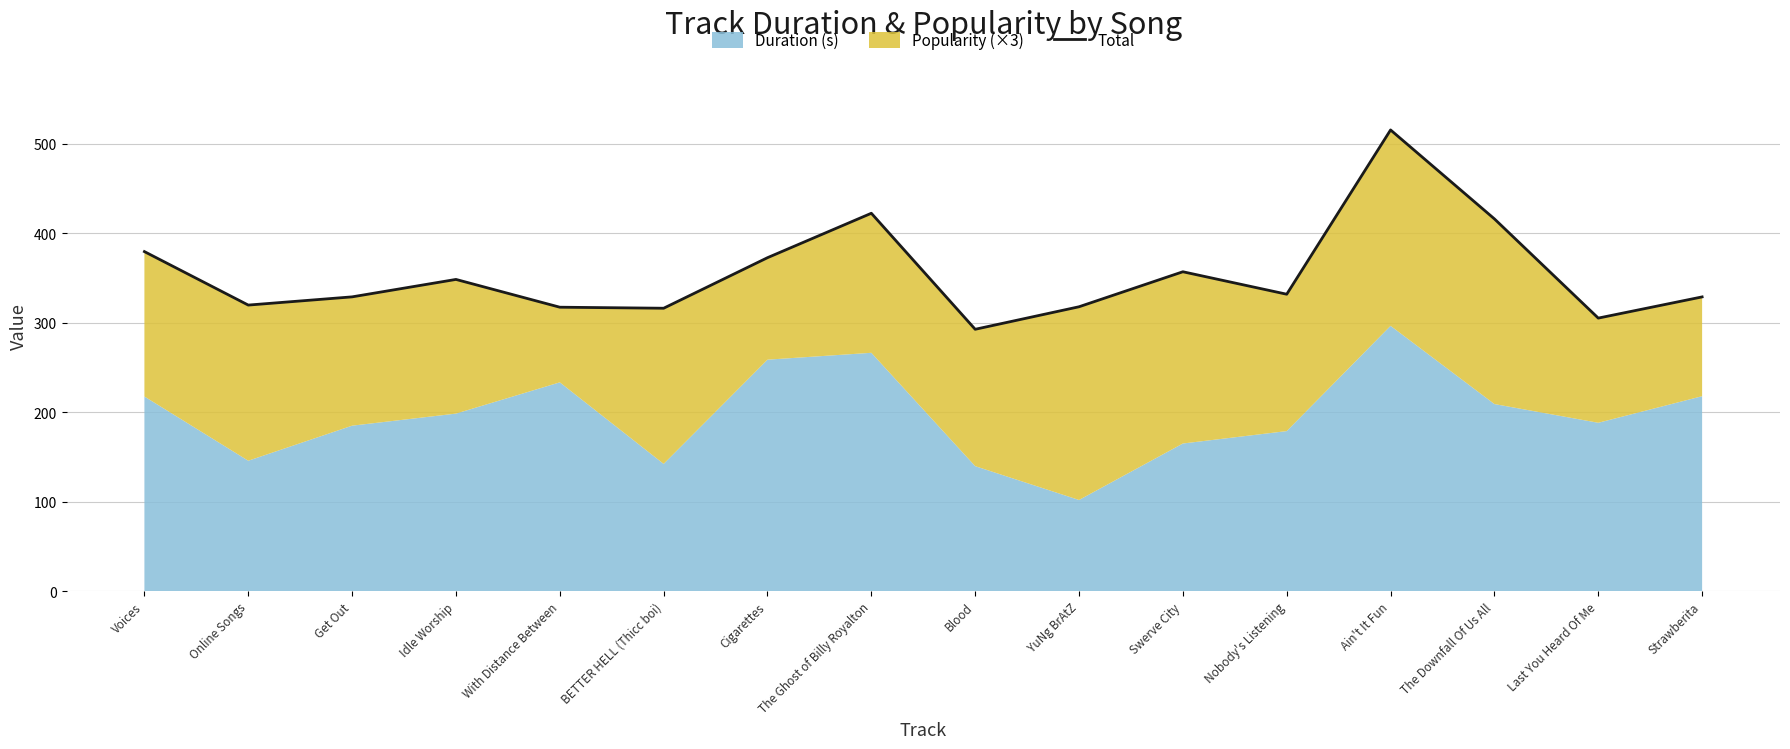

What is the difference between the maximum and minimum values?

222.8